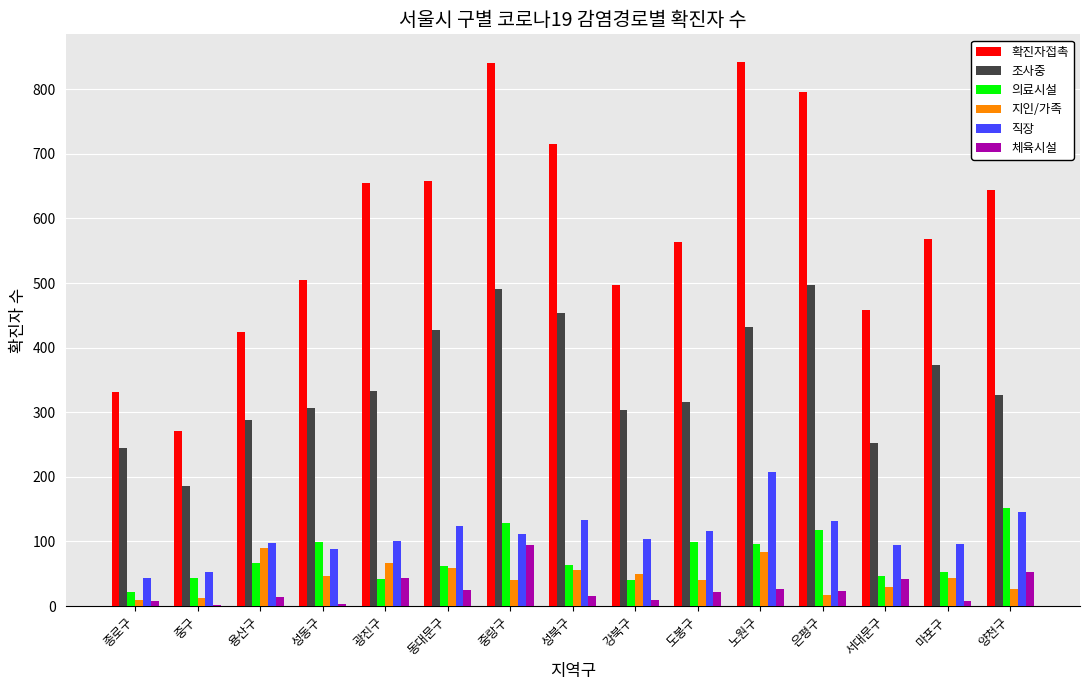

The 직장 series shows 209 at 양천구. True or false?

False